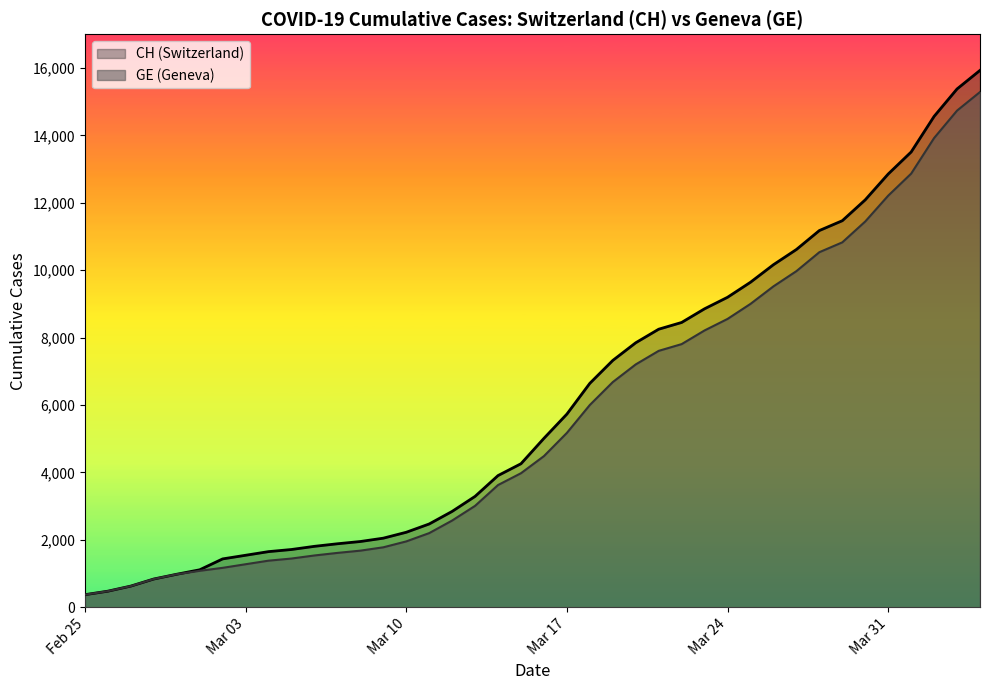

Reading right to left, transcribe all the data shown in this chart.

CH: 15926	15375	14561	13505	12852	12086	11467	11175	10613	10162	9642	9196	8855	8449	8249	7847	7323	6644	5731	5012	4259	3908	3291	2845	2472	2226	2051	1952	1885	1809	1715	1652	1544	1436	1113	981	840	630	479	375
GE: 15284	14733	13919	12863	12210	11444	10825	10533	9971	9520	9000	8554	8213	7807	7607	7205	6681	6002	5174	4485	3978	3627	3010	2574	2201	1955	1780	1681	1614	1538	1447	1384	1278	1171	1083	981	840	630	479	375